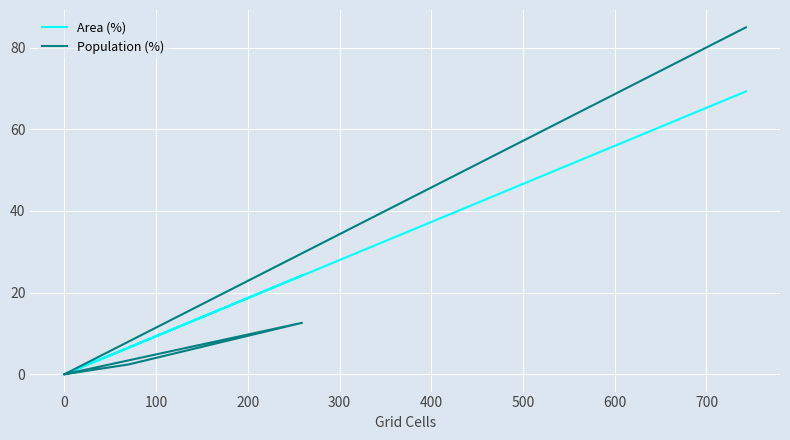

What are all the series names shown in the legend?

Area (%), Population (%)